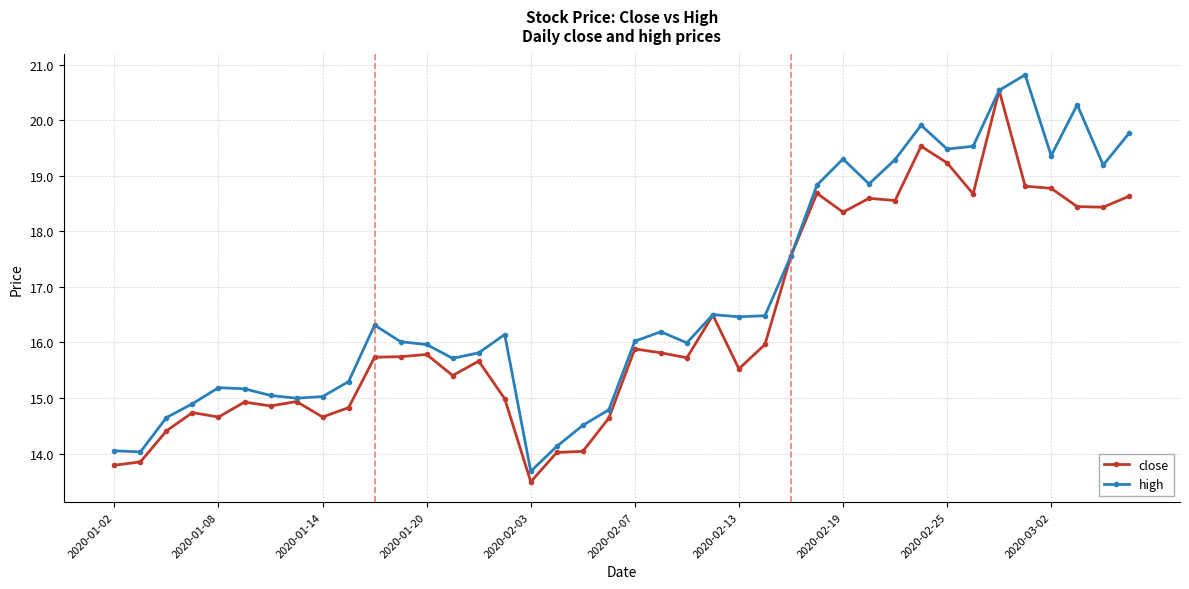

Rank the series by their average value, from lowest to highest.

close, high